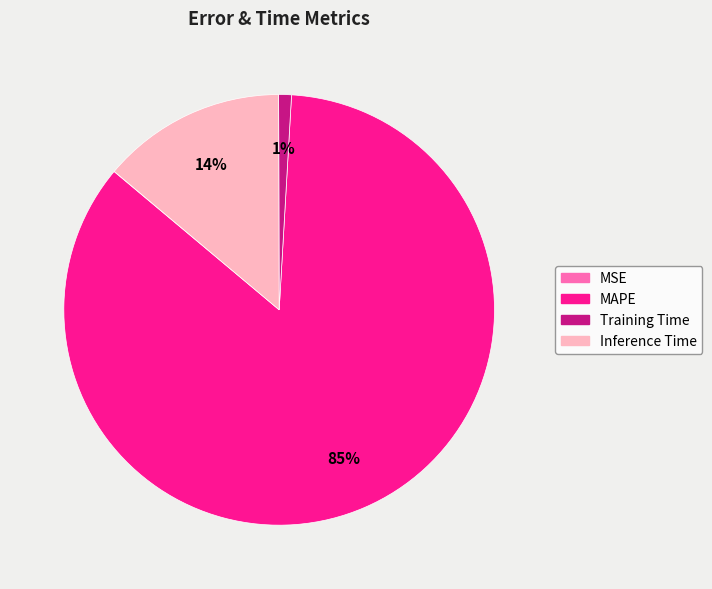

To the nearest percent, what is the average slice percentage?

25%